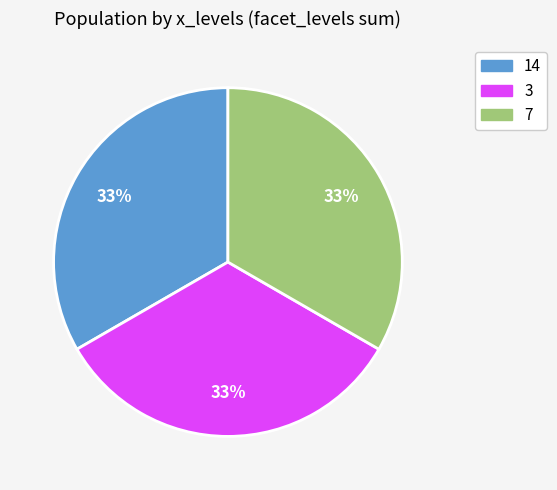

Does any single category account for the majority?

No